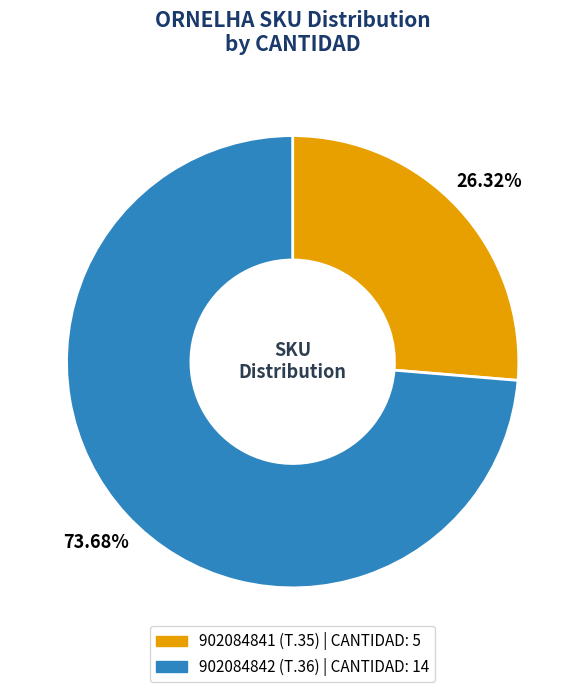

To the nearest percent, what portion does 902084841 (T.35) represent?

26%